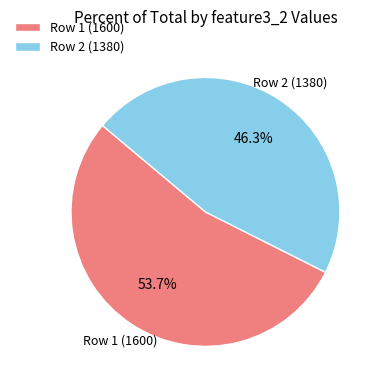

Count the number of slices in the pie.

2